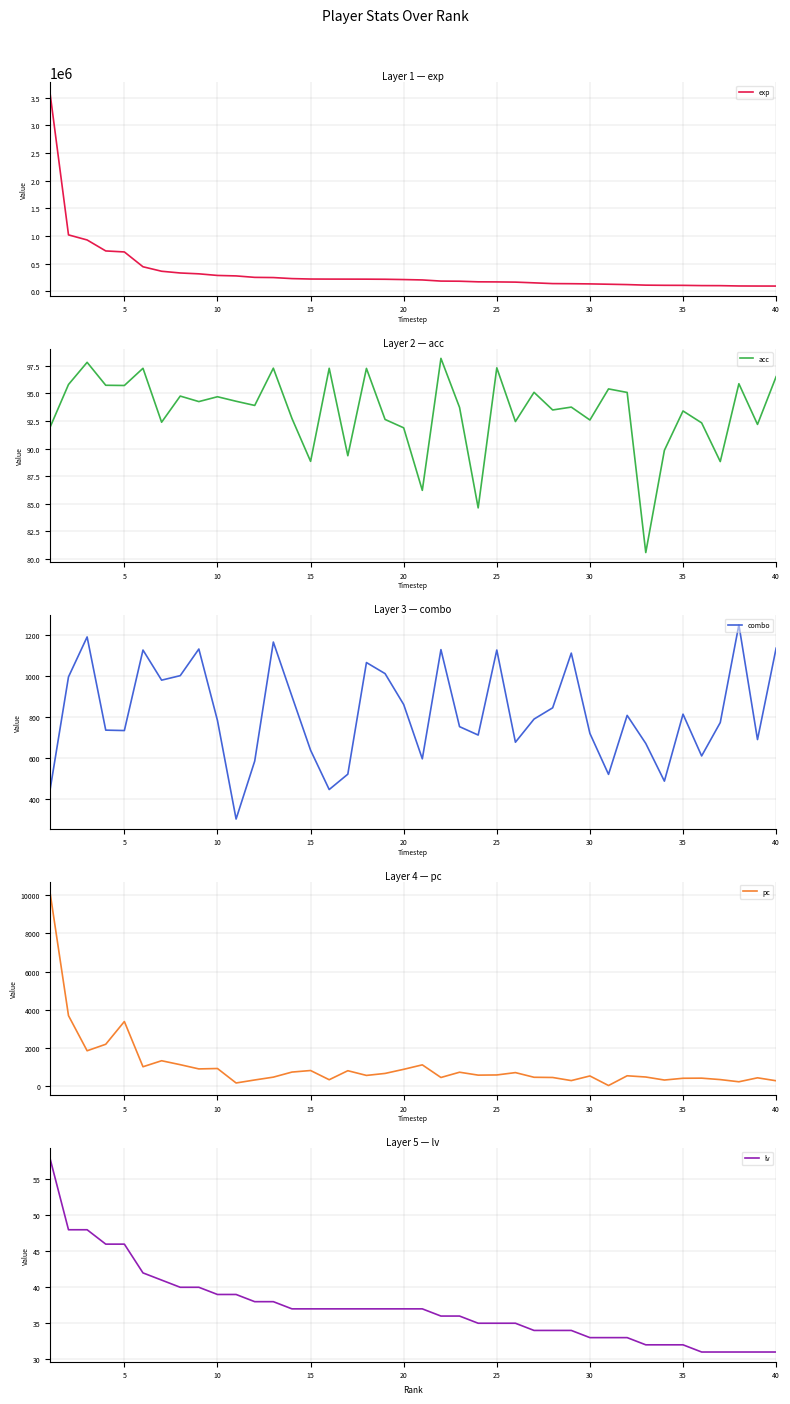

What is the difference between the maximum and minimum values in the acc series?

17.6